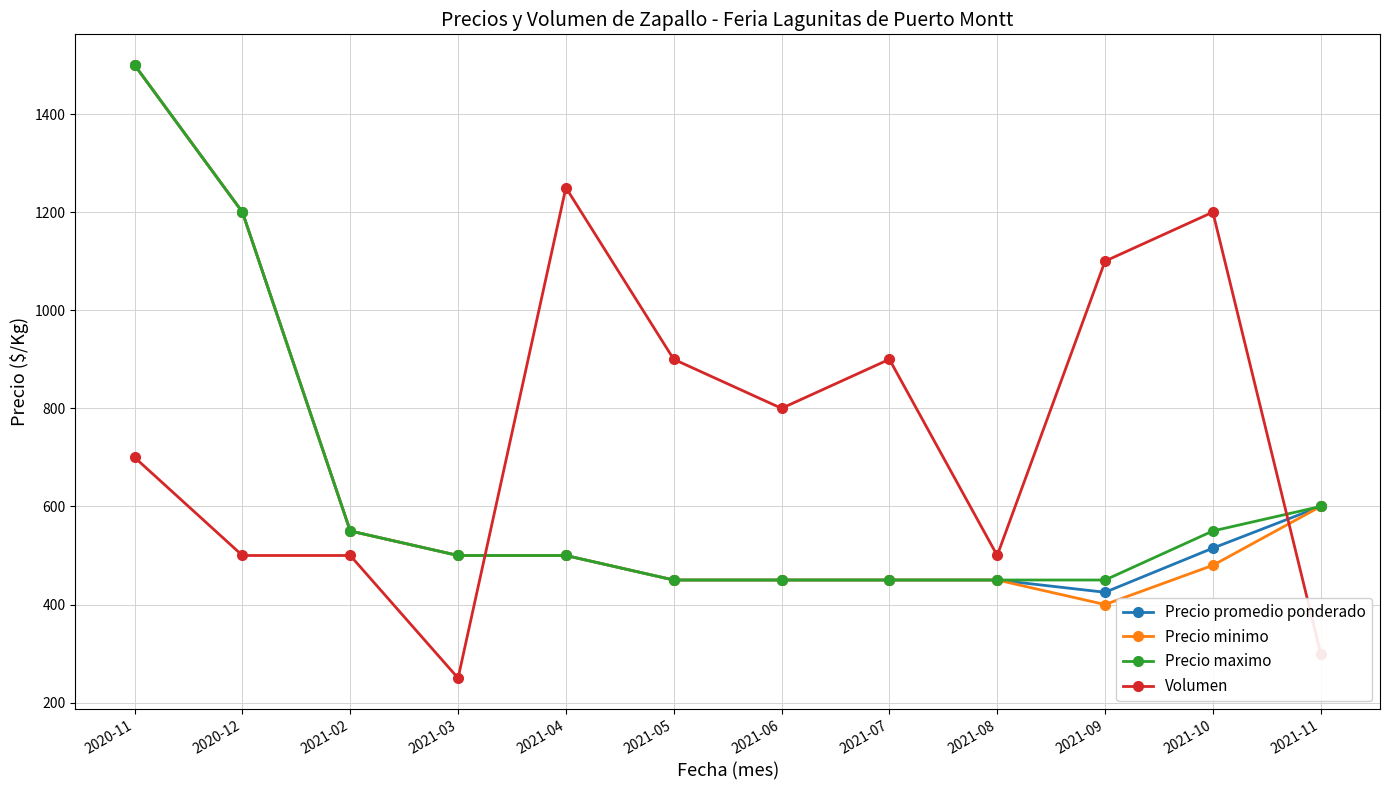

True or false: Precio promedio ponderado and Volumen intersect in this chart.

True